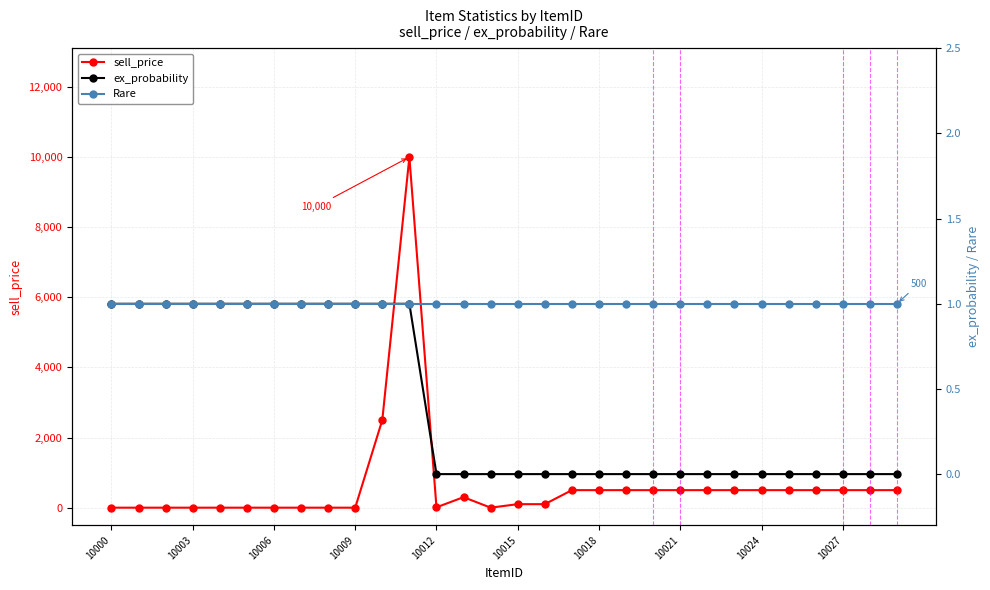

Reading left to right, list all the values displayed in this chart.

sell_price: 0	0	0	0	0	0	0	0	0	0	2500	10000	10	300	0	100	100	500	500	500	500	500	500	500	500	500	500	500	500	500
ex_probability: 1	1	1	1	1	1	1	1	1	1	1	1	0	0	0	0	0	0	0	0	0	0	0	0	0	0	0	0	0	0
Rare: 1	1	1	1	1	1	1	1	1	1	1	1	1	1	1	1	1	1	1	1	1	1	1	1	1	1	1	1	1	1